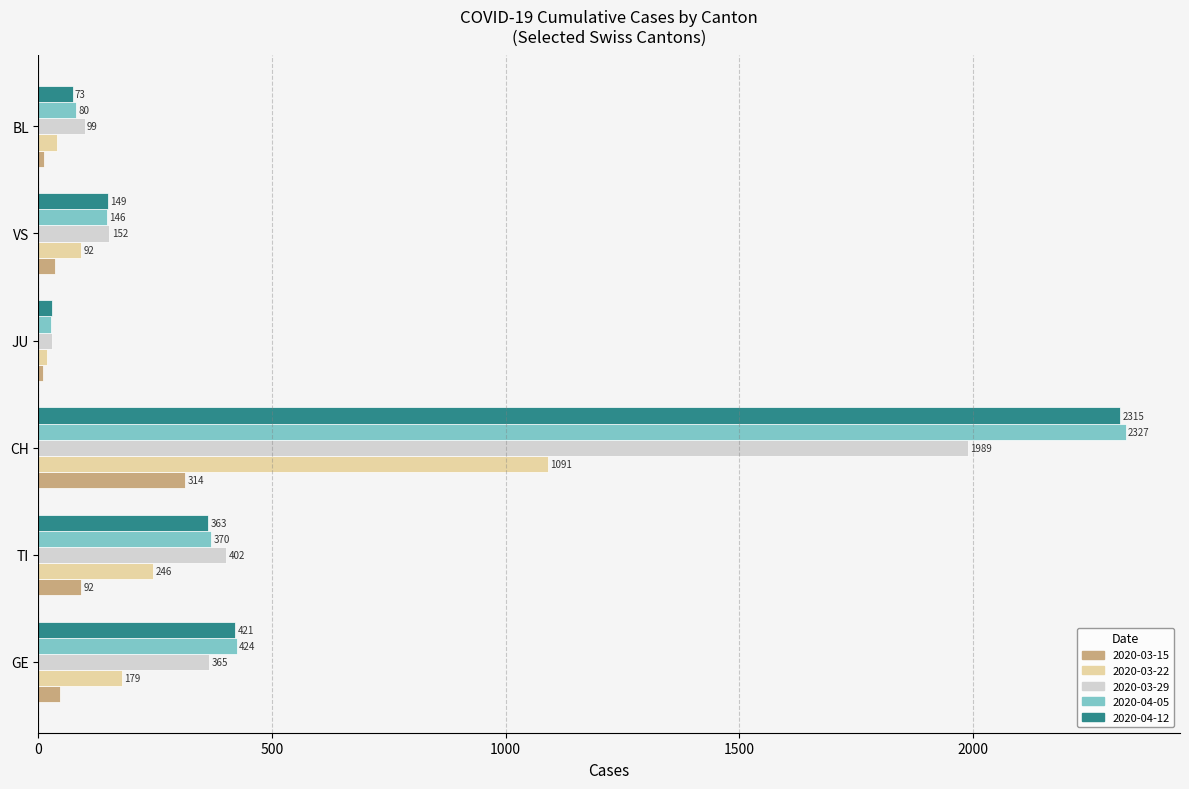

At VS, list the series in order from smallest to largest.

2020-03-15, 2020-03-22, 2020-04-05, 2020-04-12, 2020-03-29